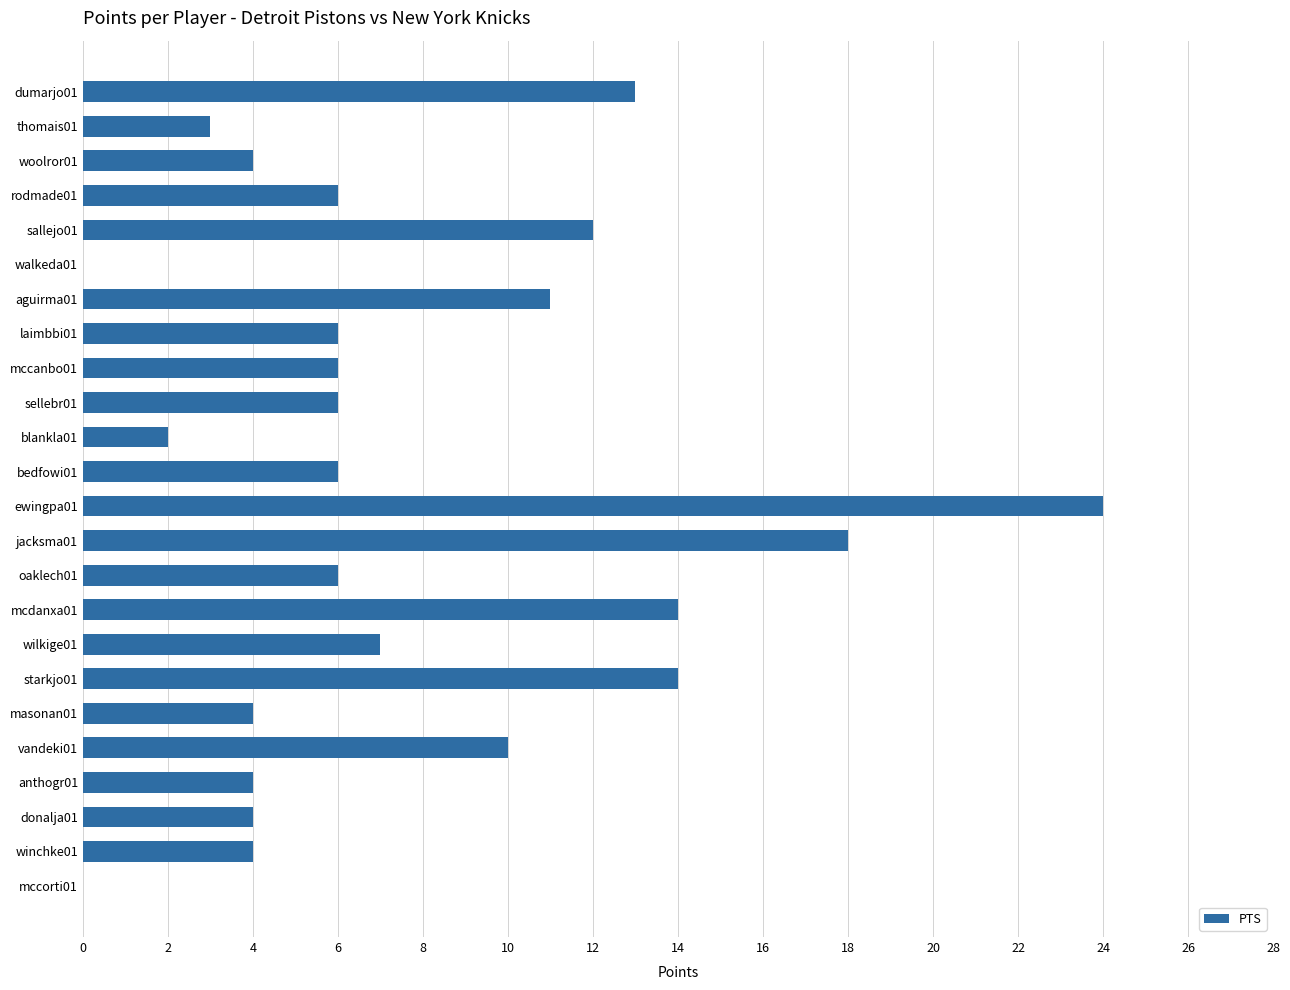

What is the sum of all values?

184